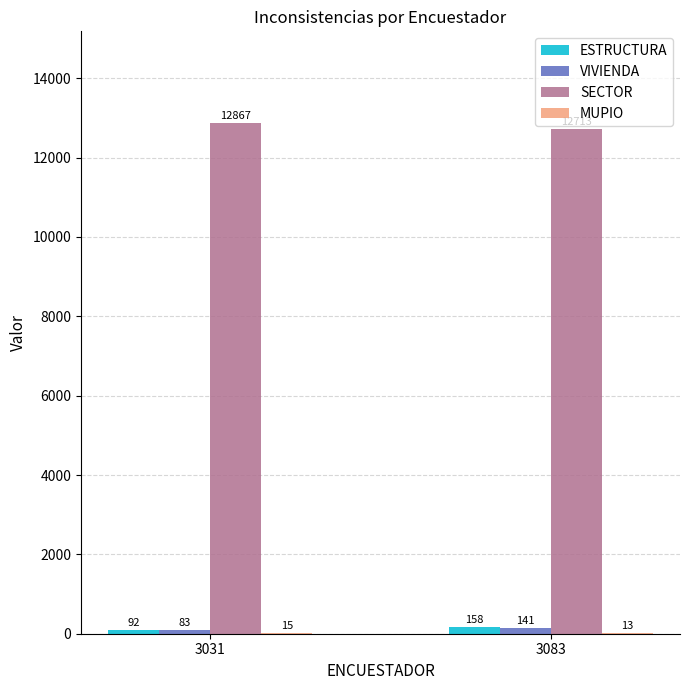

What is the sum of the ESTRUCTURA values at 3031 and 3083?

250